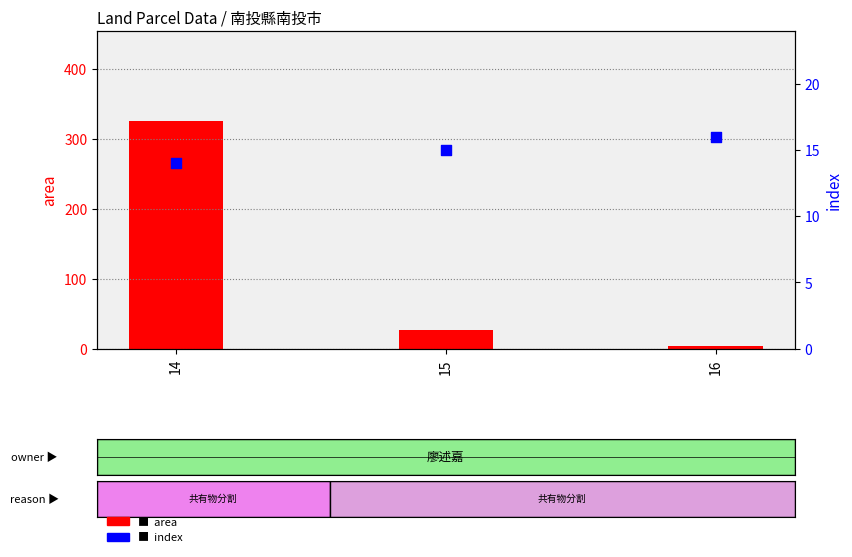

At how many categories does at least one series exceed 118?

1